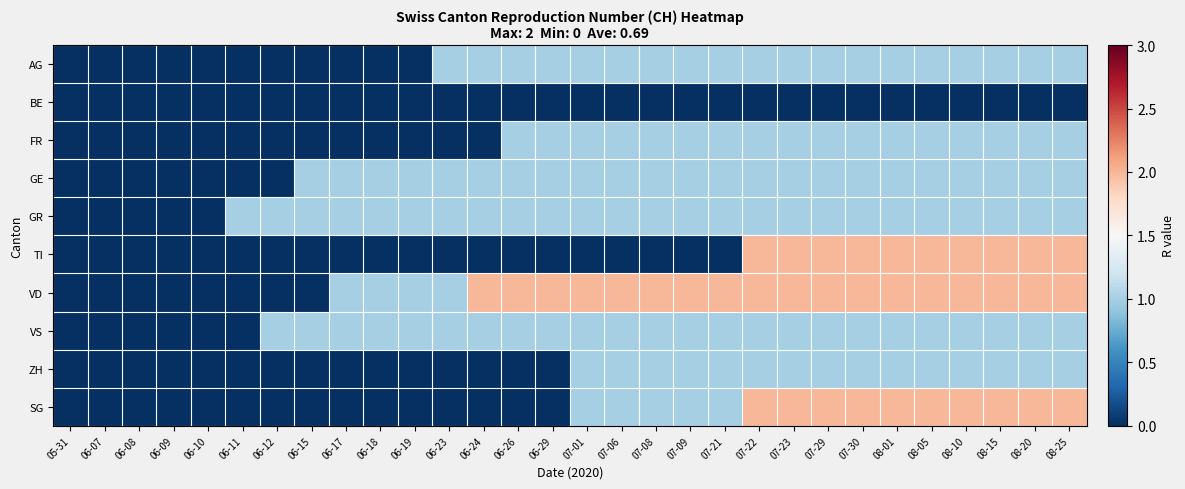

At how many categories does at least one series exceed 0?

25